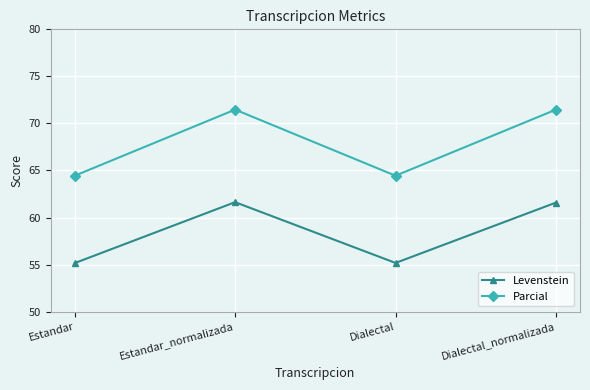

At which category does Parcial reach its first local valley?

Dialectal